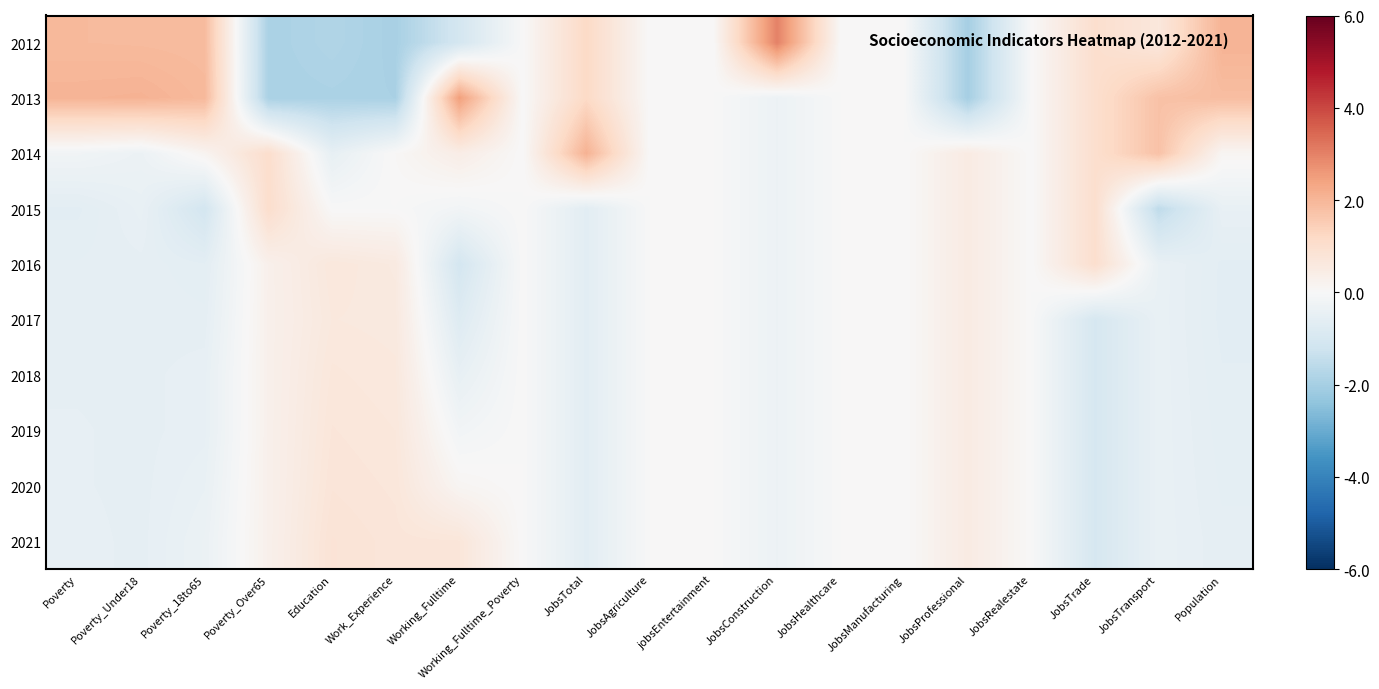

What is the maximum value shown in the chart?

3.0